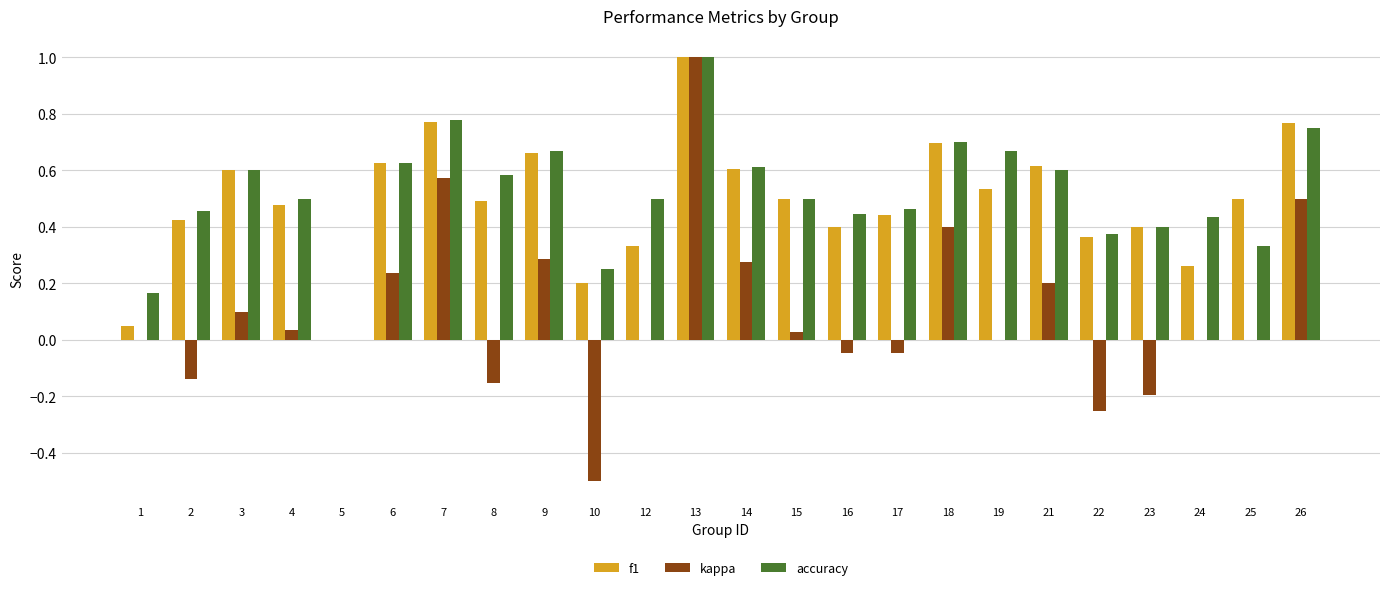

What are all the series names shown in the legend?

f1, kappa, accuracy